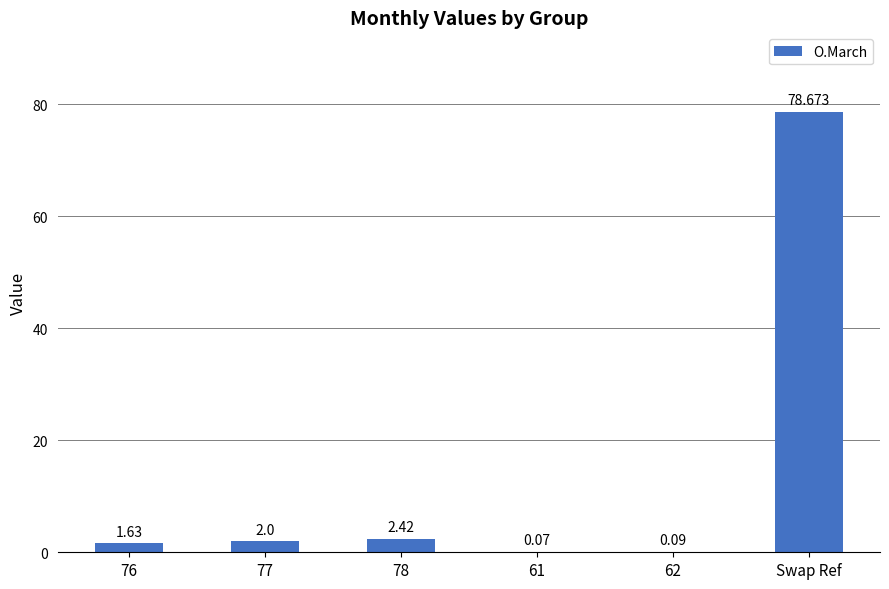

Are the bars grouped side by side (vs. stacked)?

No